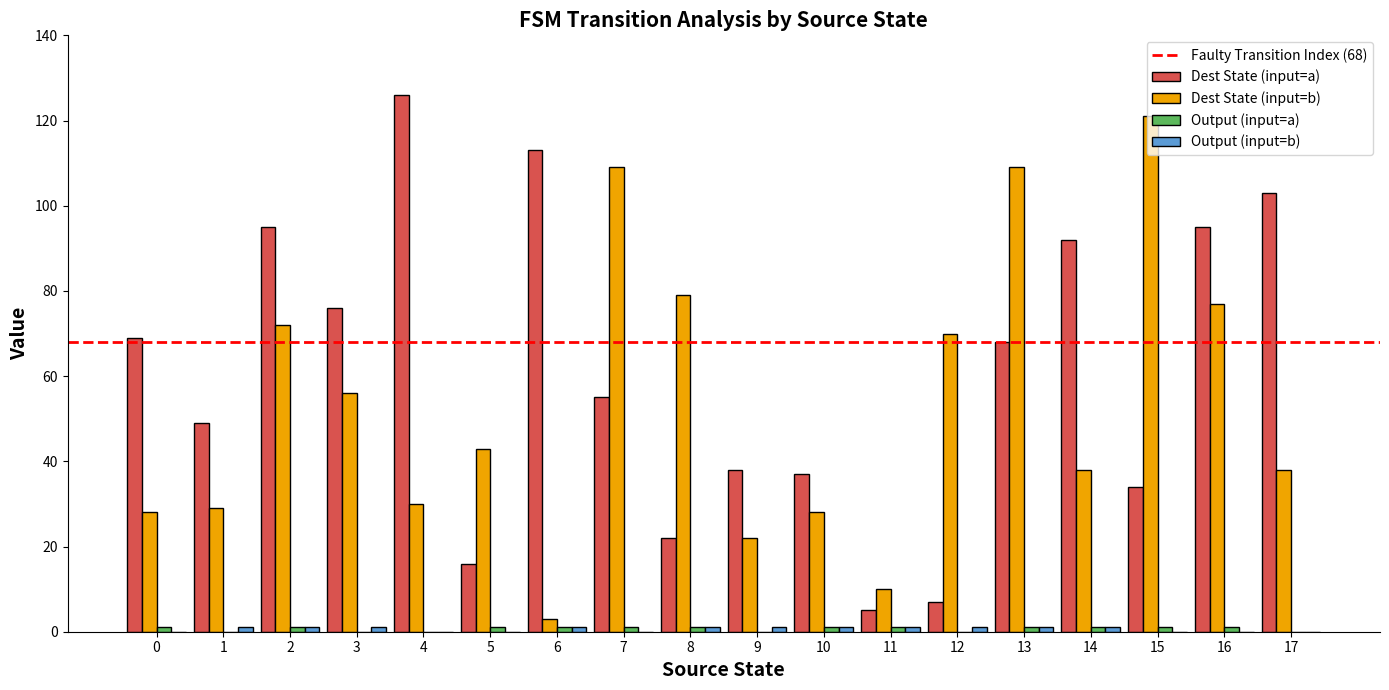

The Dest State (input=a) series shows 68 at 13. True or false?

True